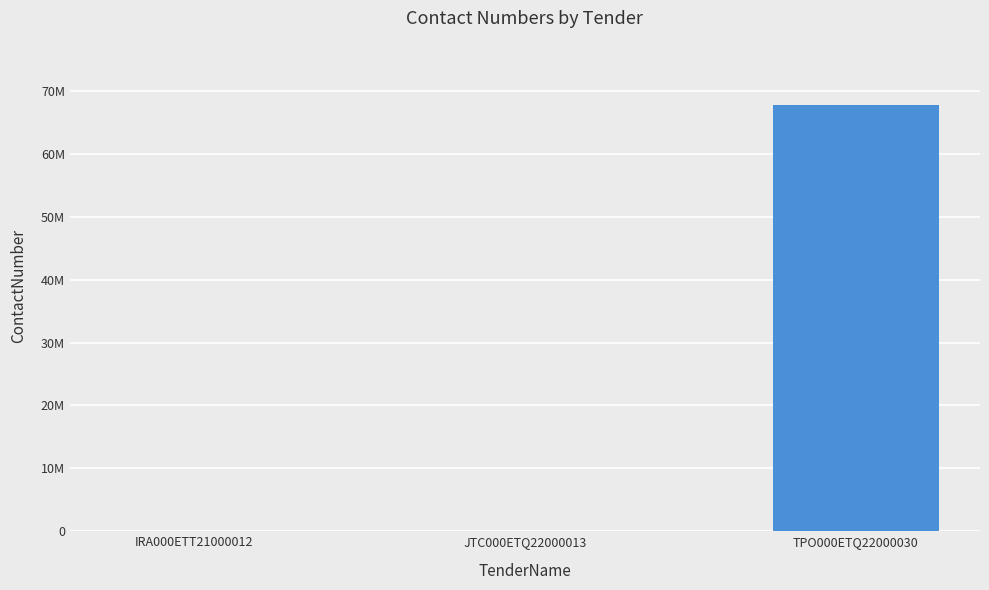

What is the sum of all values?

67805296